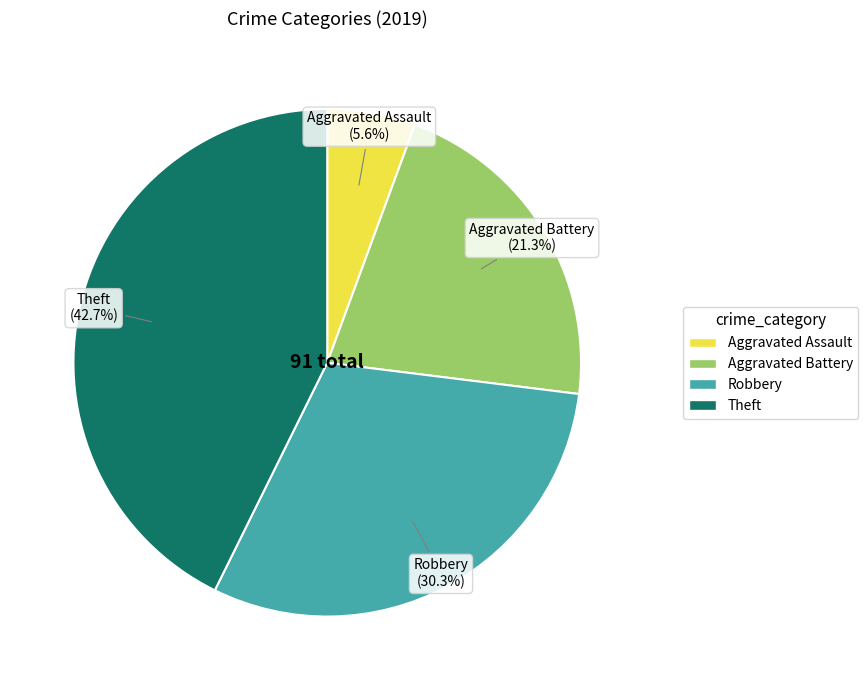

The Theft slice represents 36% of the pie. True or false?

False